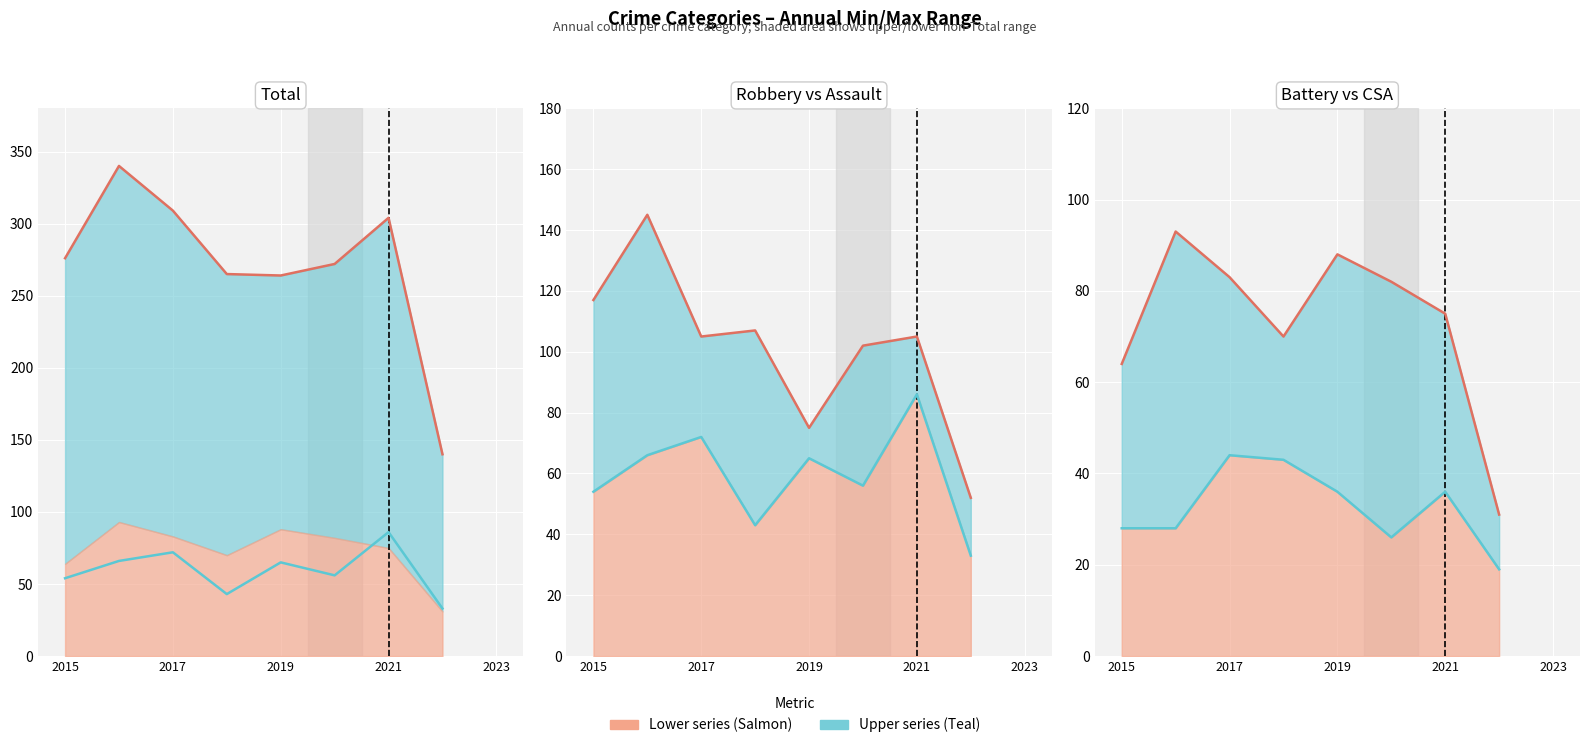

What is the label of the 5th point from the left?

2019